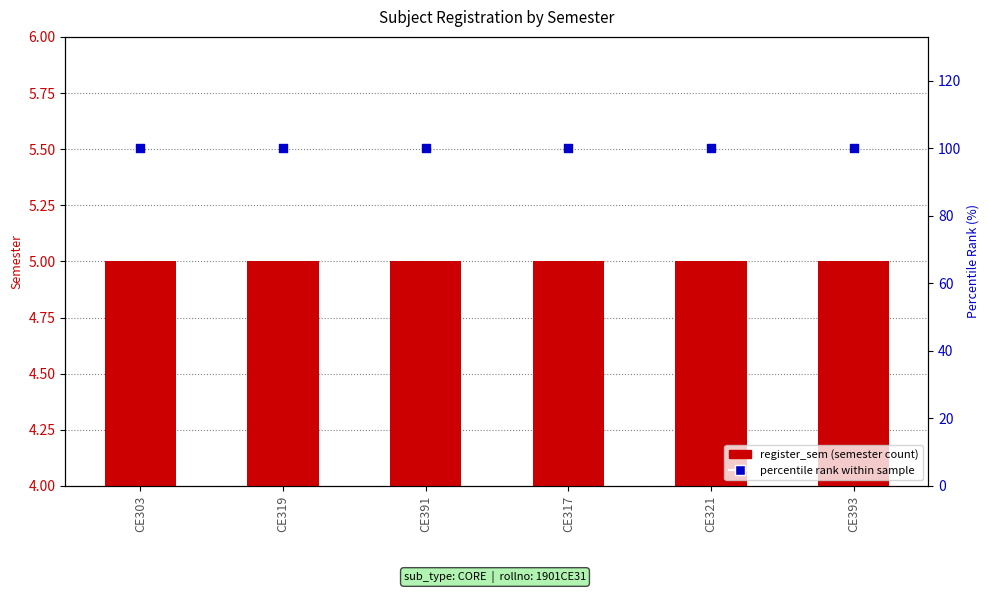

What are all the series names shown in the legend?

register_sem, percentile rank within sample